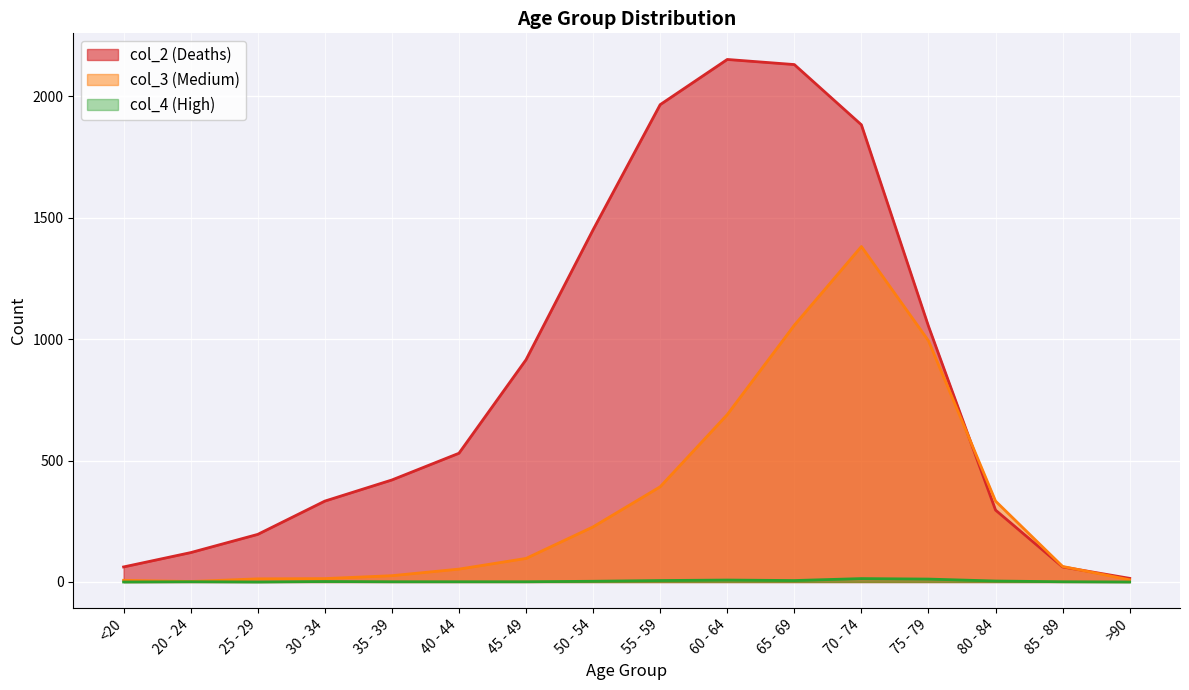

Which series ends up on top after the final intersection of col_3 (Medium) and col_2 (Deaths)?

col_2 (Deaths)